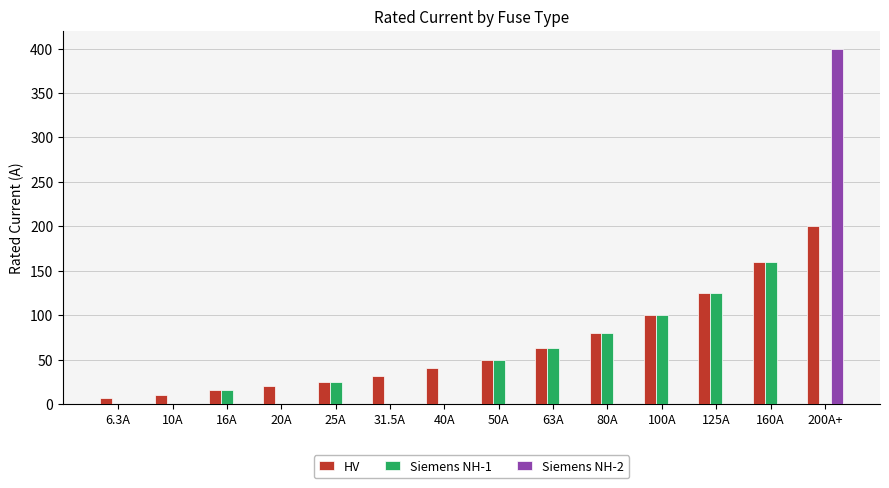

Reading right to left, list all the values displayed in this chart.

HV: 200A+=200.0	160A=160.0	125A=125.0	100A=100.0	80A=80.0	63A=63.0	50A=50.0	40A=40.0	31.5A=31.5	25A=25.0	20A=20.0	16A=16.0	10A=10.0	6.3A=6.3
Siemens NH-1: 200A+=0.0	160A=160.0	125A=125.0	100A=100.0	80A=80.0	63A=63.0	50A=50.0	40A=0.0	31.5A=0.0	25A=25.0	20A=0.0	16A=16.0	10A=0.0	6.3A=0.0
Siemens NH-2: 200A+=400.0	160A=0.0	125A=0.0	100A=0.0	80A=0.0	63A=0.0	50A=0.0	40A=0.0	31.5A=0.0	25A=0.0	20A=0.0	16A=0.0	10A=0.0	6.3A=0.0